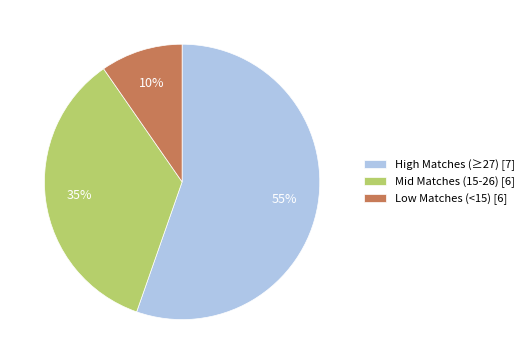

Is there any slice that represents more than half of the pie?

Yes